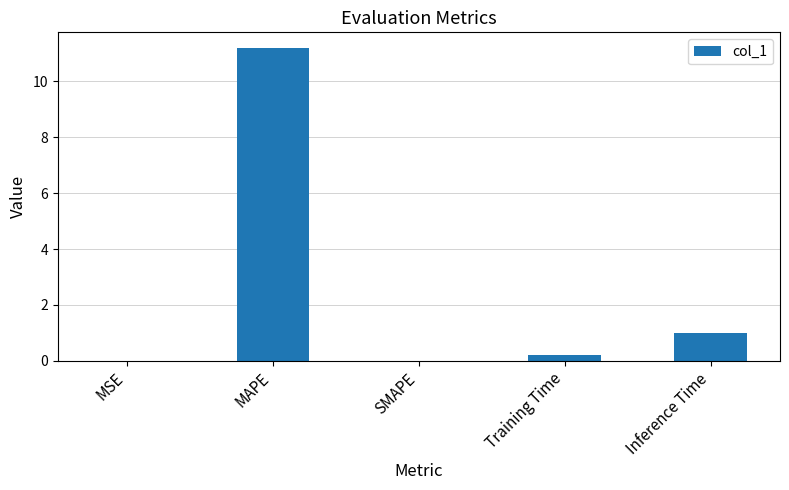

Which category has the highest value across all series?

MAPE